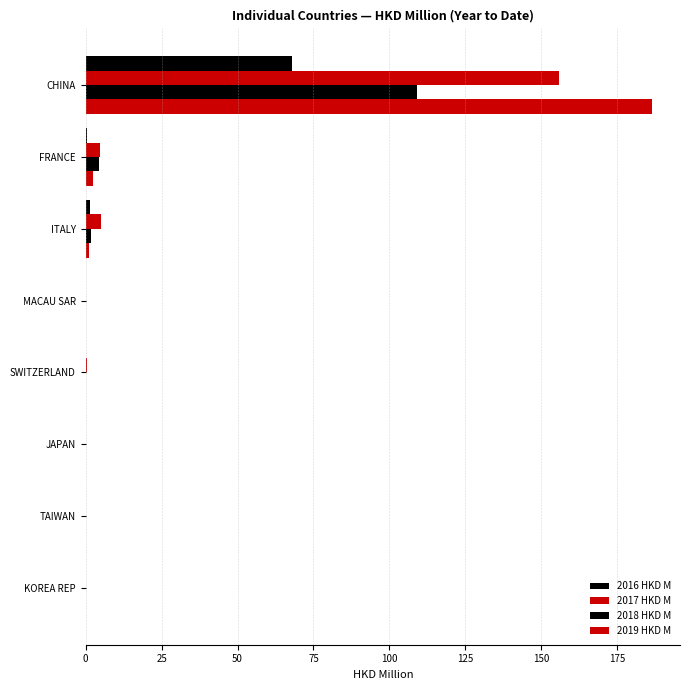

What is the average value of the 2018 HKD M series?

14.4